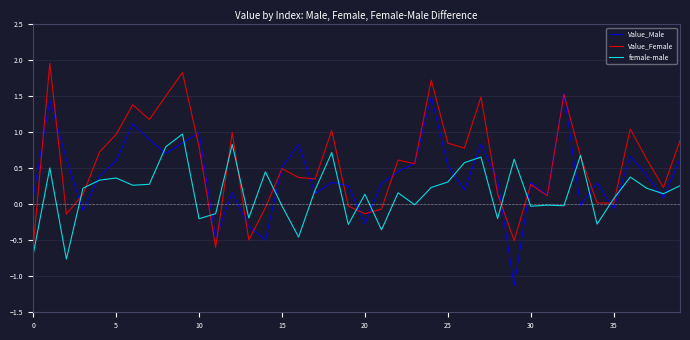

Which series has the largest total across all categories?

Value_Female